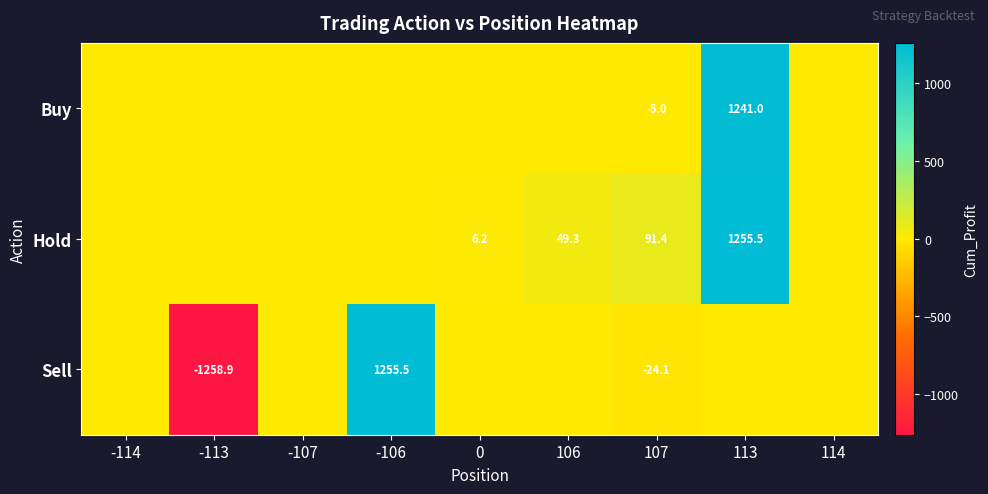

The Sell series shows 1255.5 at -106. True or false?

True